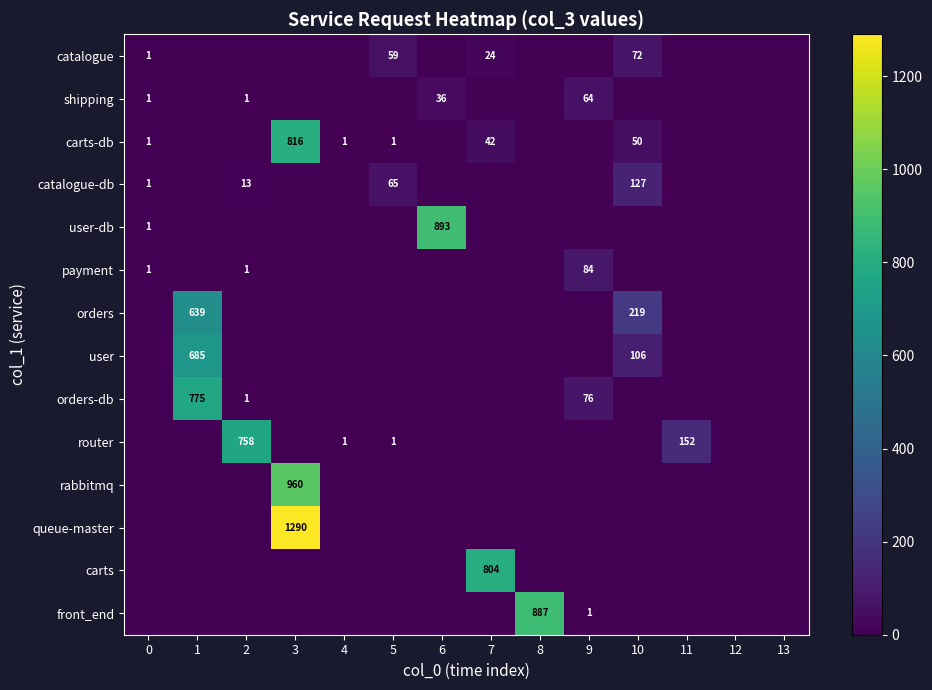

At how many categories does at least one series exceed 884?

3